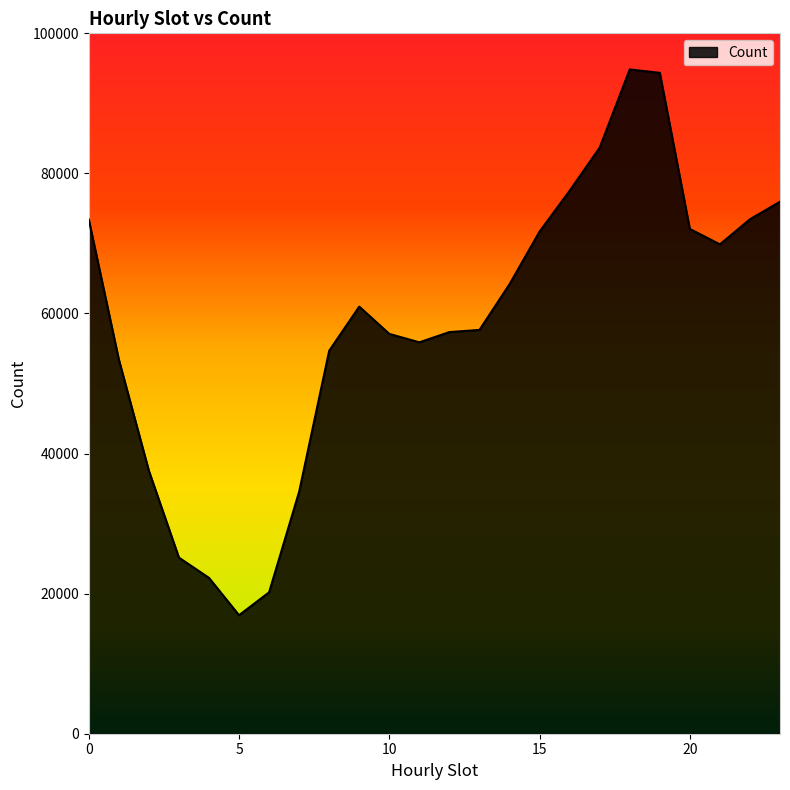

What is the smallest value displayed?

16923